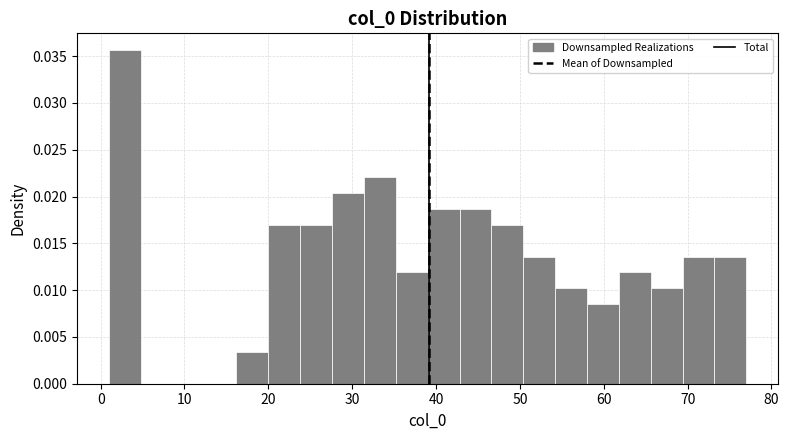

Read against the x-axis, roughly where is the centre of the tallest bar?

3